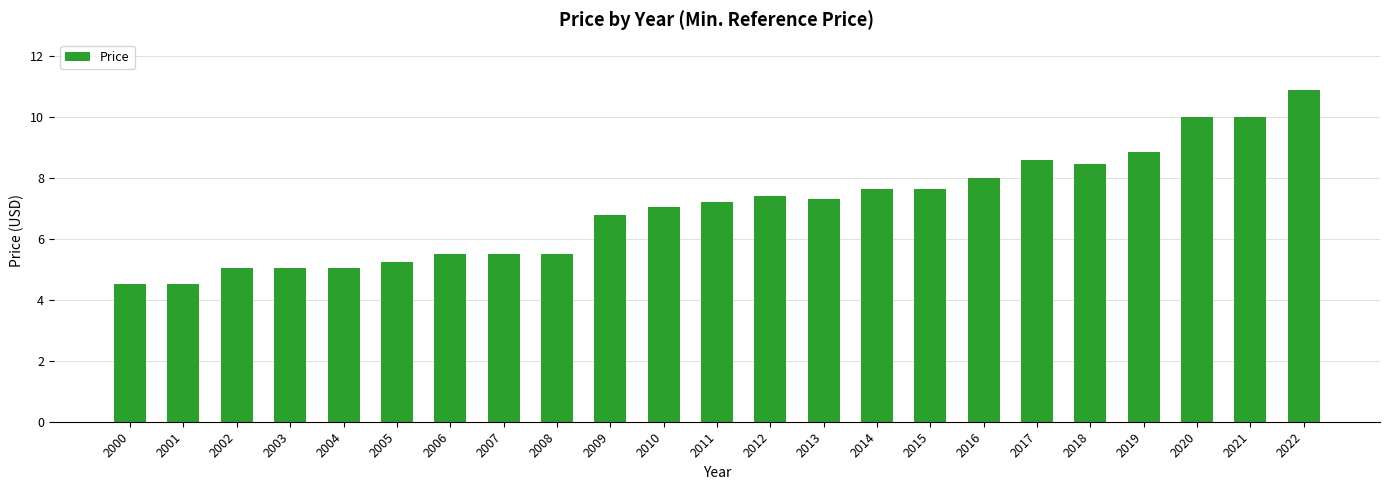

What is the value of the 13th bar from the left?

7.4